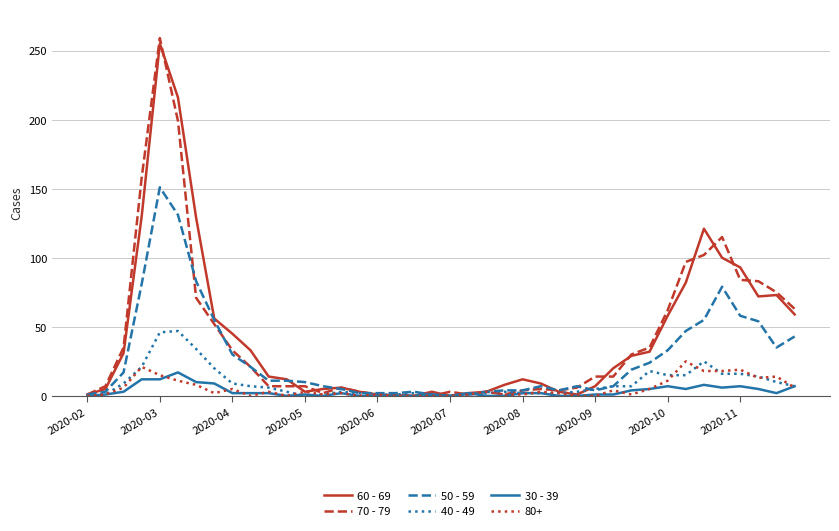

Which series has the widest spread of values?

70 - 79